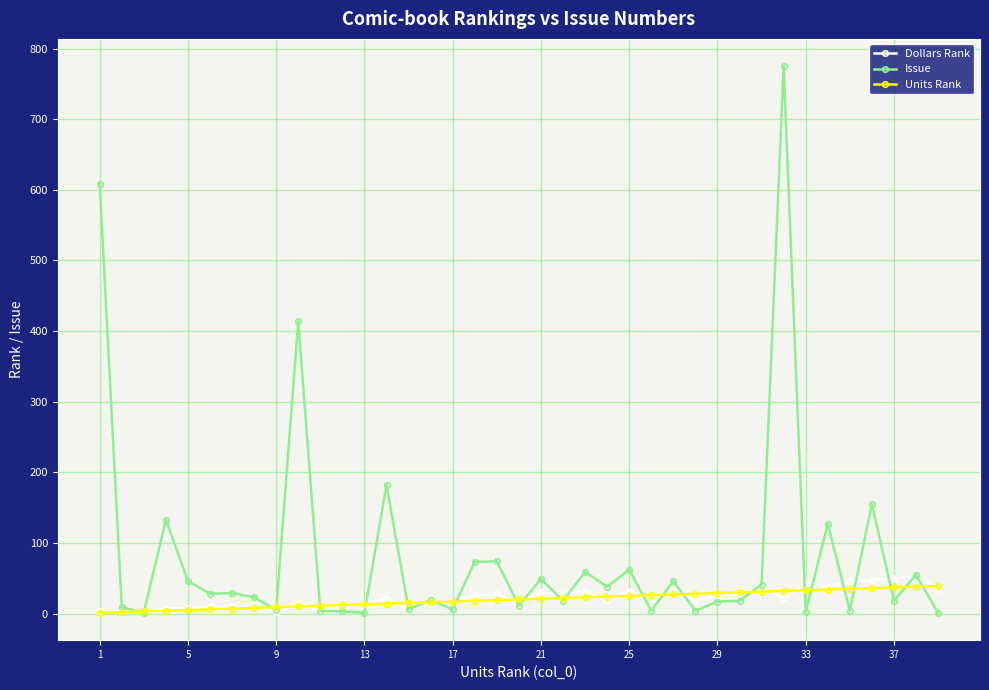

Which series has the largest range (max minus min)?

Issue